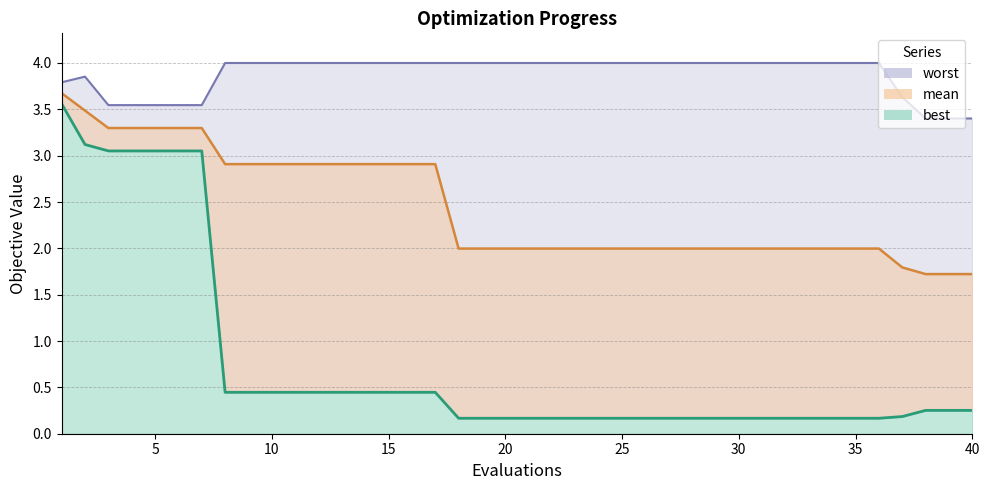

What is the greatest value displayed?

4.0